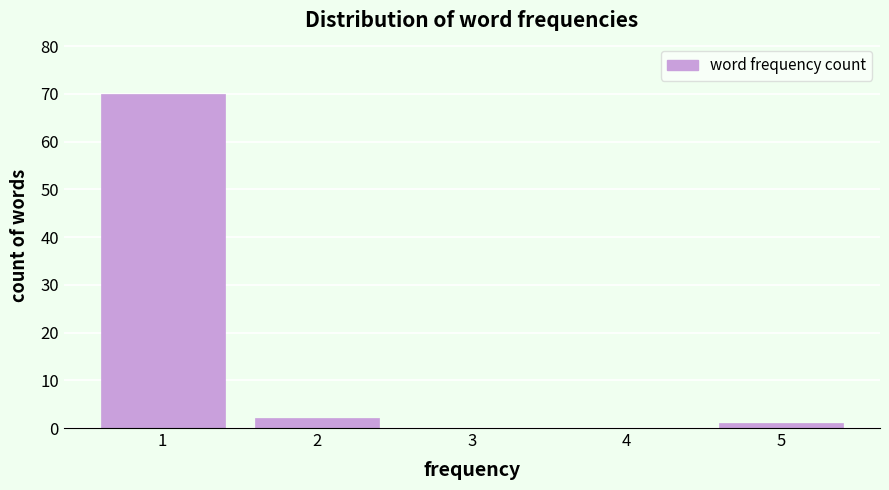

Reading right to left, what are all the values shown in this chart?

5=1	4=0	3=0	2=2	1=70